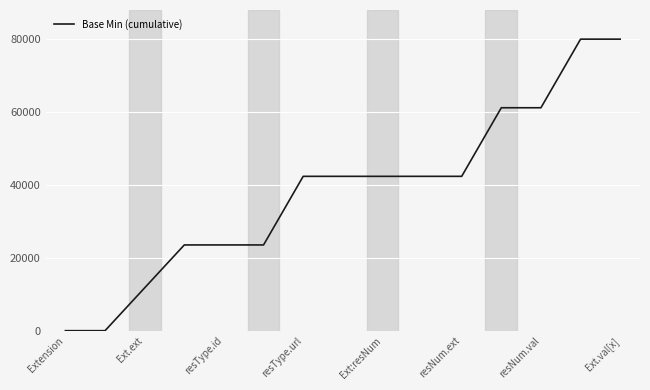

Reading left to right, list all the values displayed in this chart.

0.0	0.0	11764.7	23529.4	23529.4	23529.4	42352.9	42352.9	42352.9	42352.9	42352.9	61176.5	61176.5	80000.0	80000.0